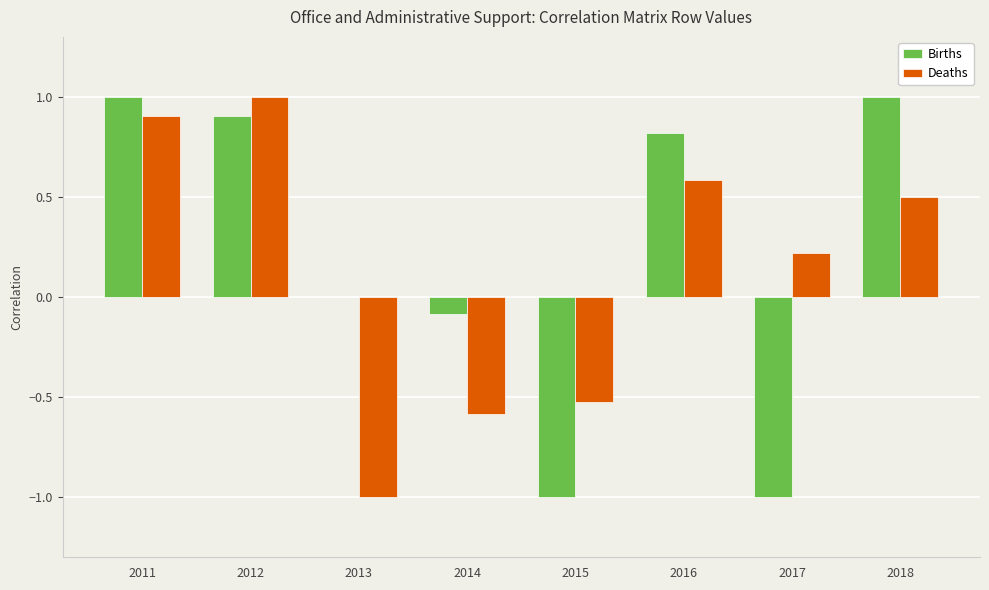

The value of Births at 2016 is 0.8. True or false?

True